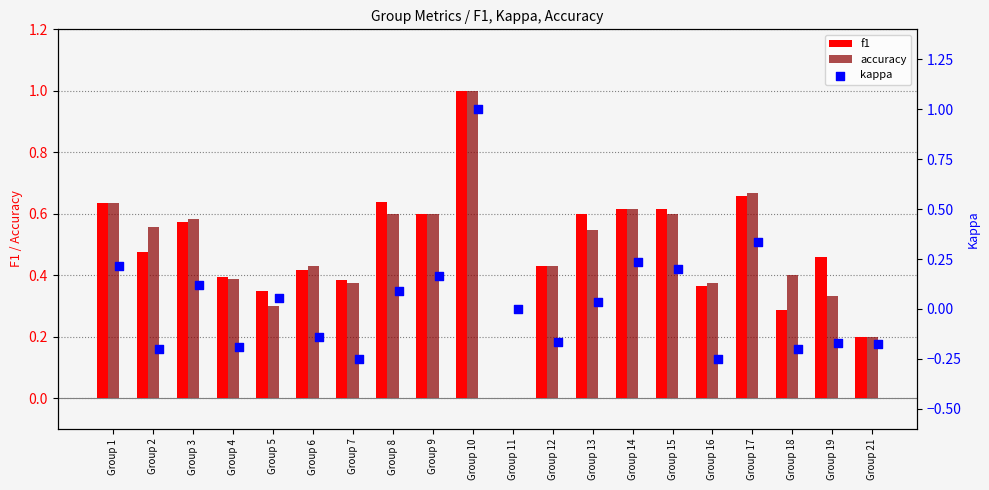

Which series has the largest total across all categories?

f1